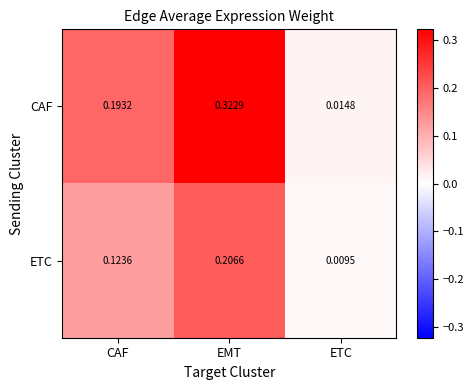

Rank the series by their average value, from lowest to highest.

ETC, CAF